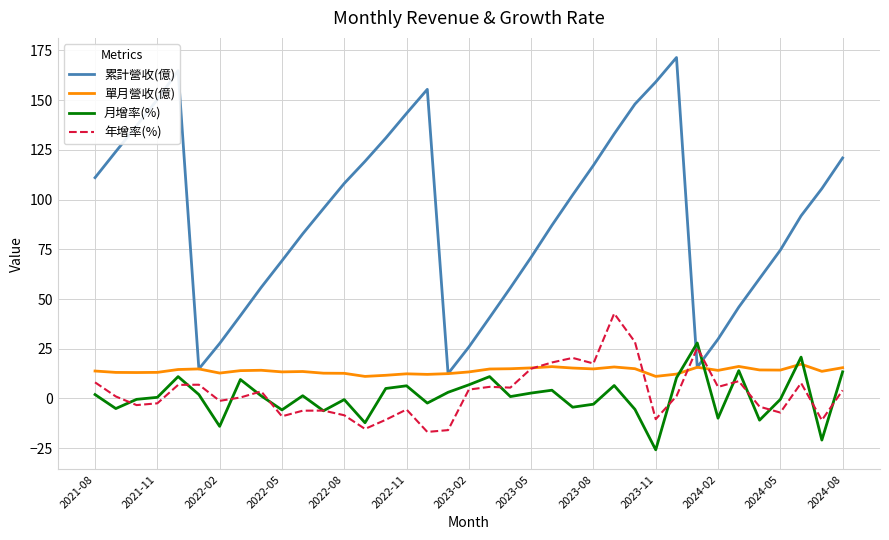

What is the highest value of the 月增率(%) series?

27.9